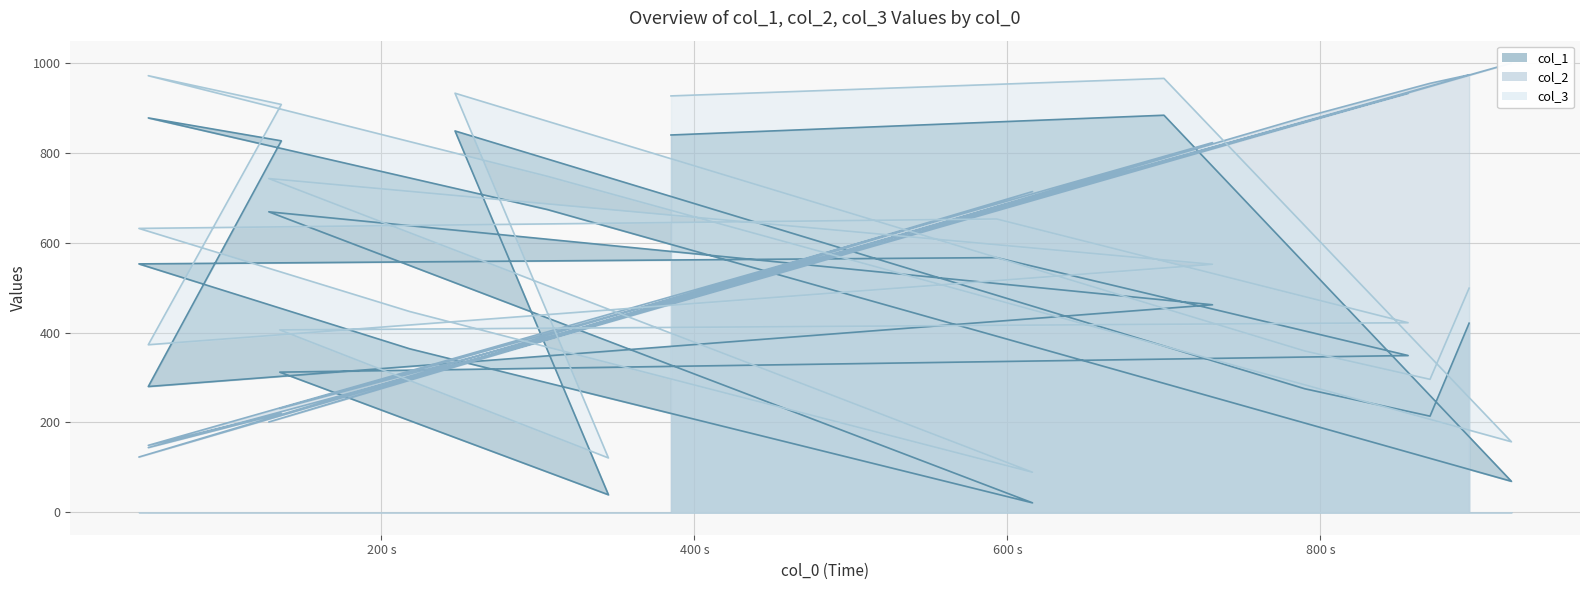

Reading left to right, what are all the values shown in this chart?

col_1: 840	884	69	674	878	827	280	462	669	21	364	553	567	349	312	39	849	275	214	421
col_2: 465	782	1000	384	144	220	149	823	201	714	303	123	680	933	231	426	327	880	955	974
col_3: 927	966	157	748	972	908	373	552	743	89	447	632	653	422	406	121	933	359	296	499